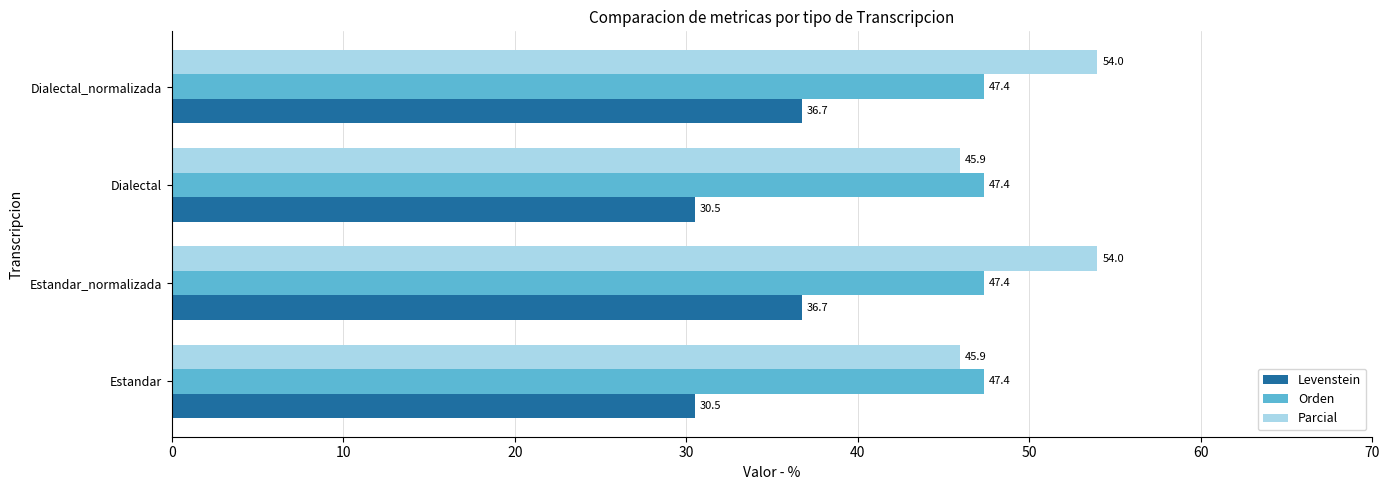

List the series in order of their overall mean, lowest first.

Levenstein, Orden, Parcial